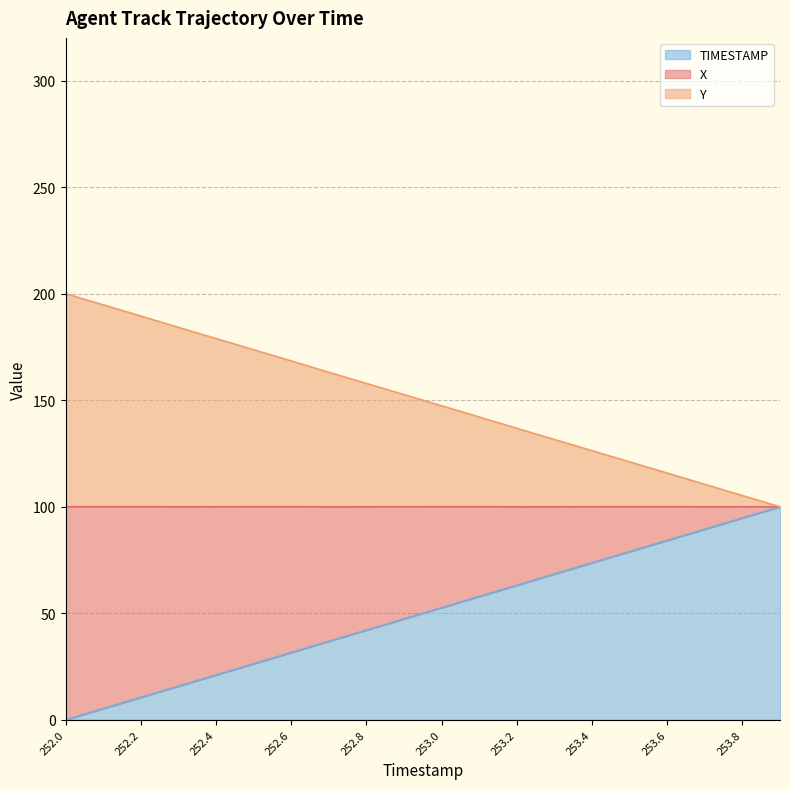

What is the highest value of the TIMESTAMP series?

100.0